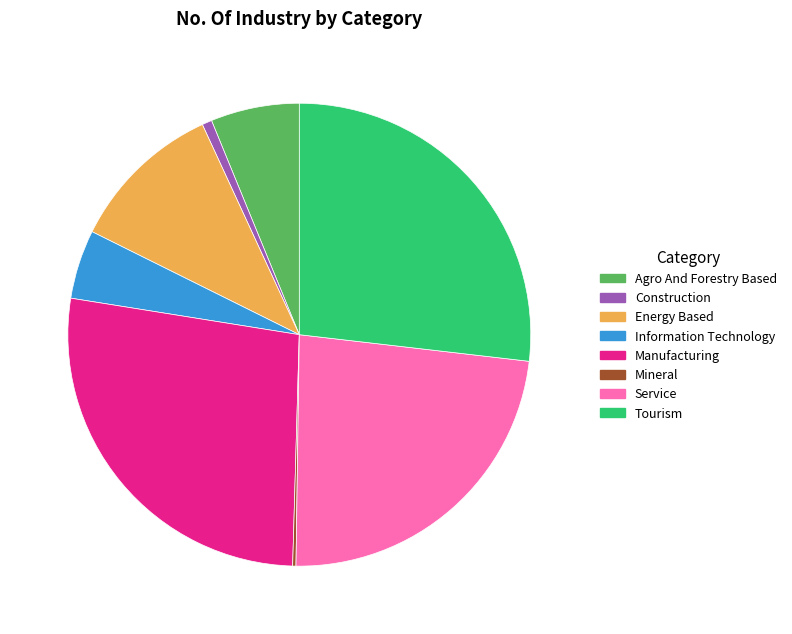

Between Information Technology and Agro And Forestry Based, which is larger?

Agro And Forestry Based